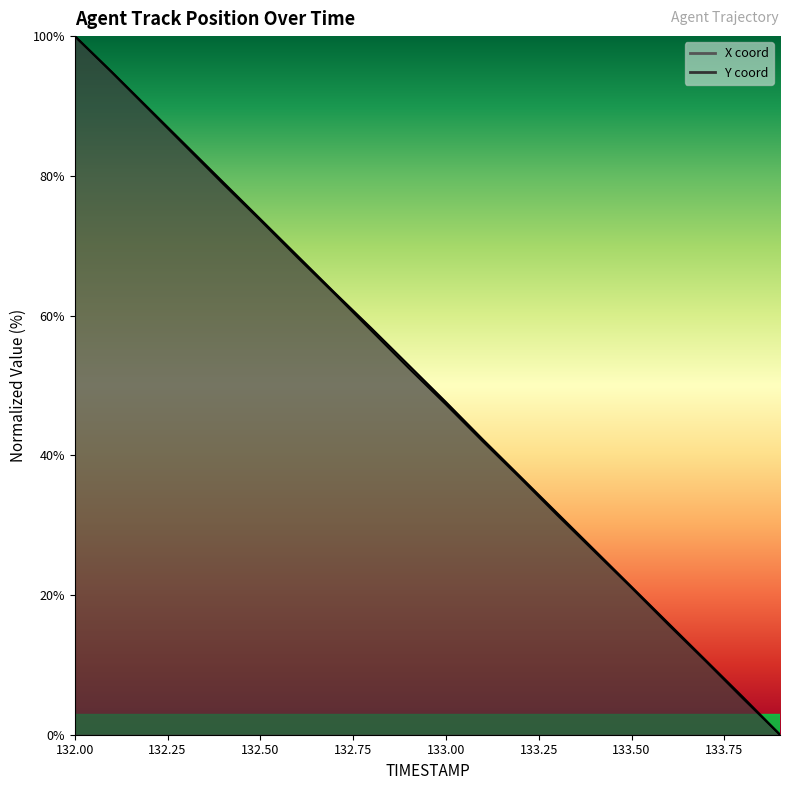

How many lines are shown in the chart?

2